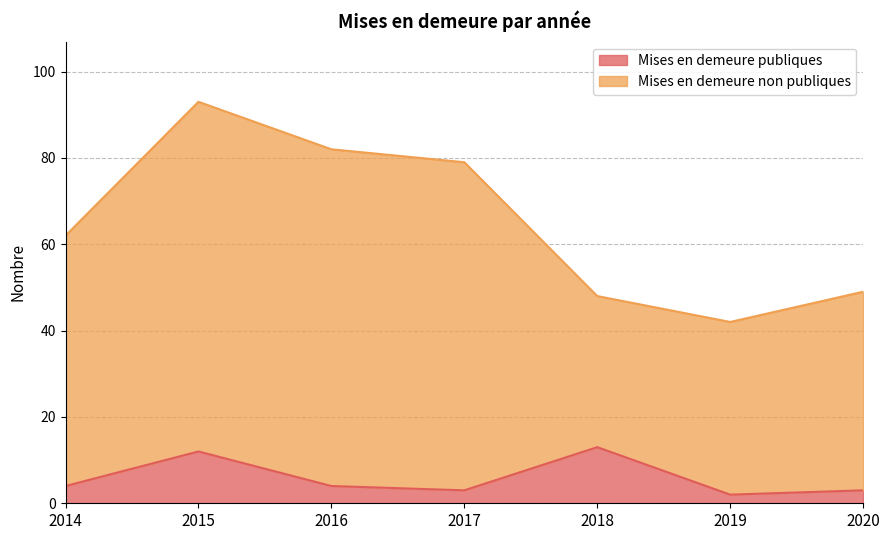

Between 2020 and 2016, which is larger?

2016